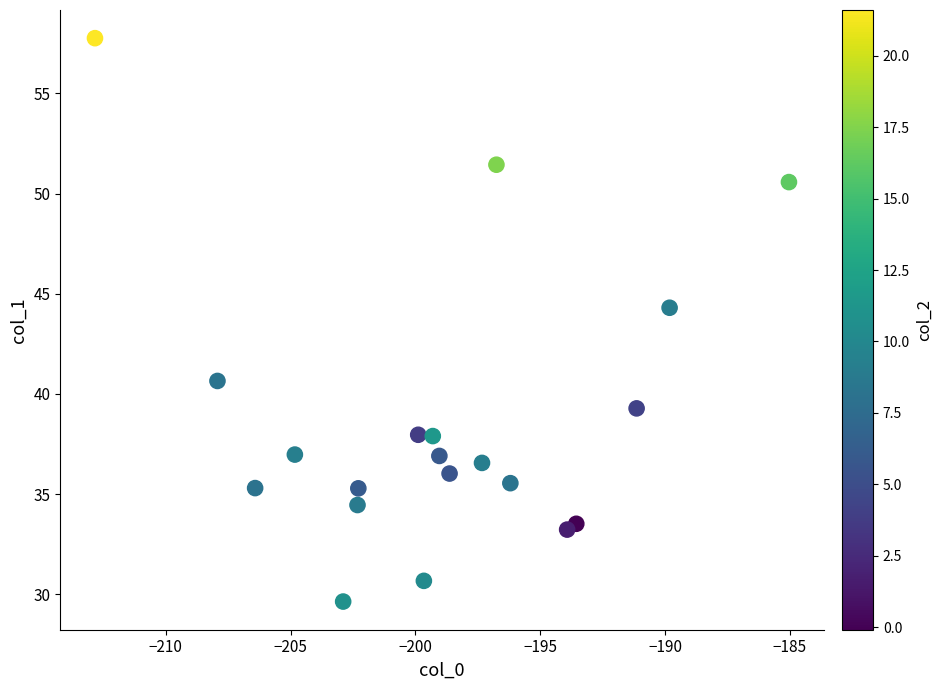

What is the range of Y values (max minus min)?

28.1